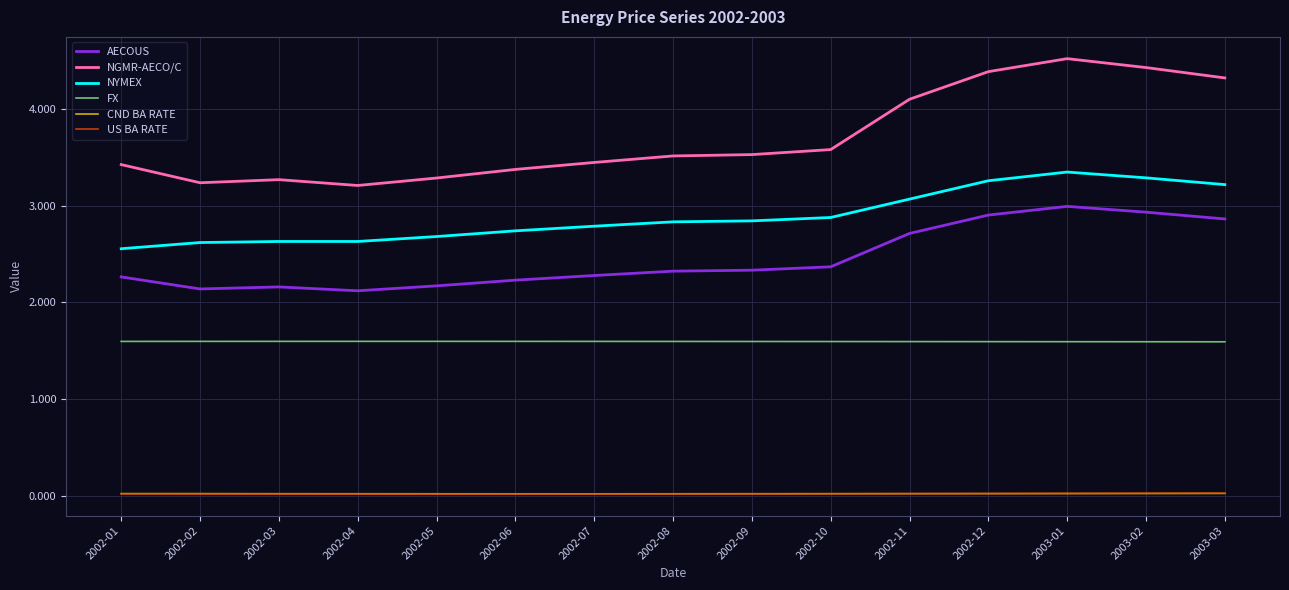

Which series has the widest spread of values?

NGMR-AECO/C